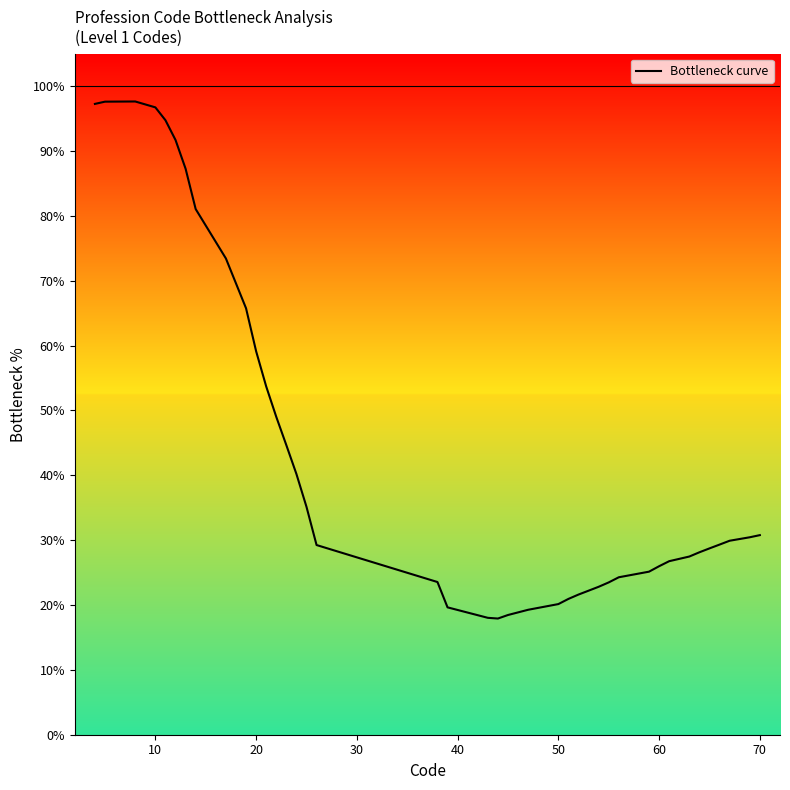

What is the greatest value displayed?

97.6